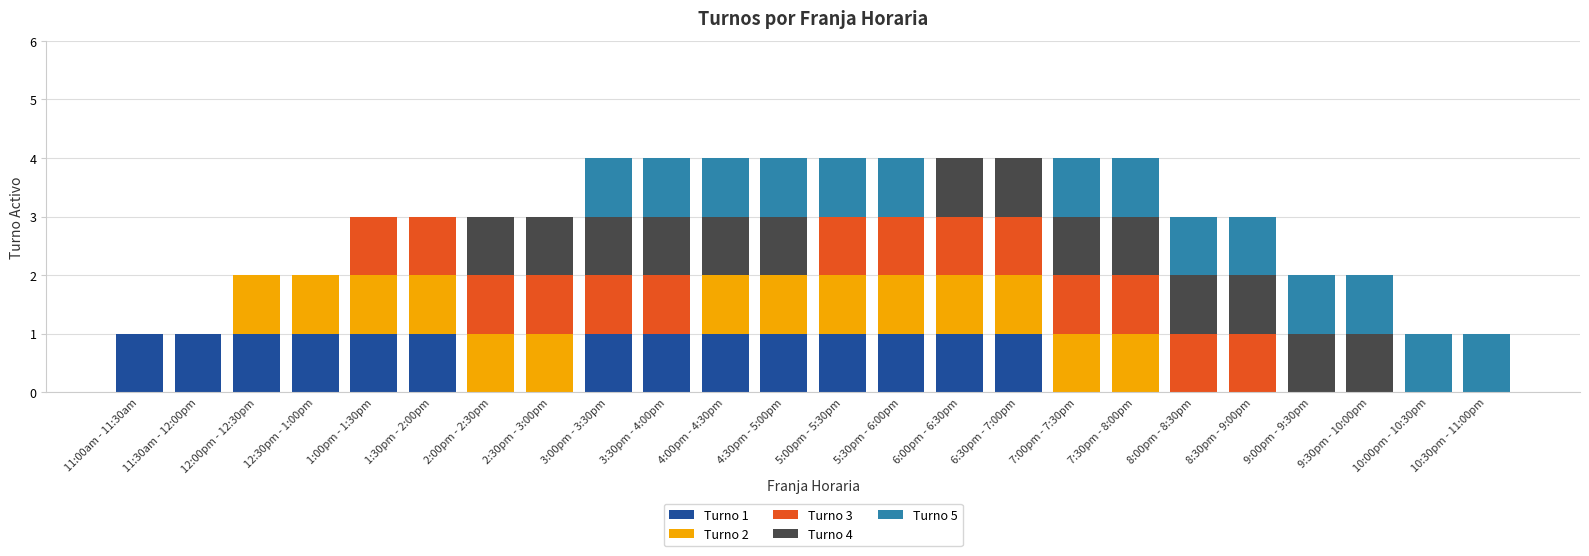

What is the total value across all series at 10:00pm - 10:30pm?

1